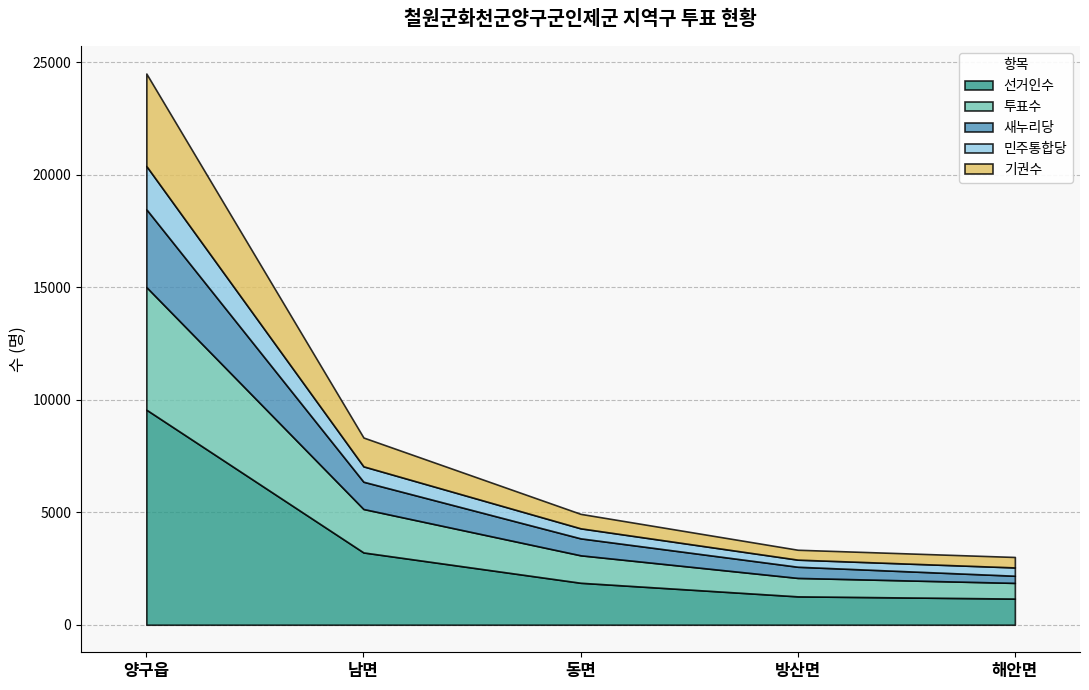

Which category has the lowest value across all series?

방산면